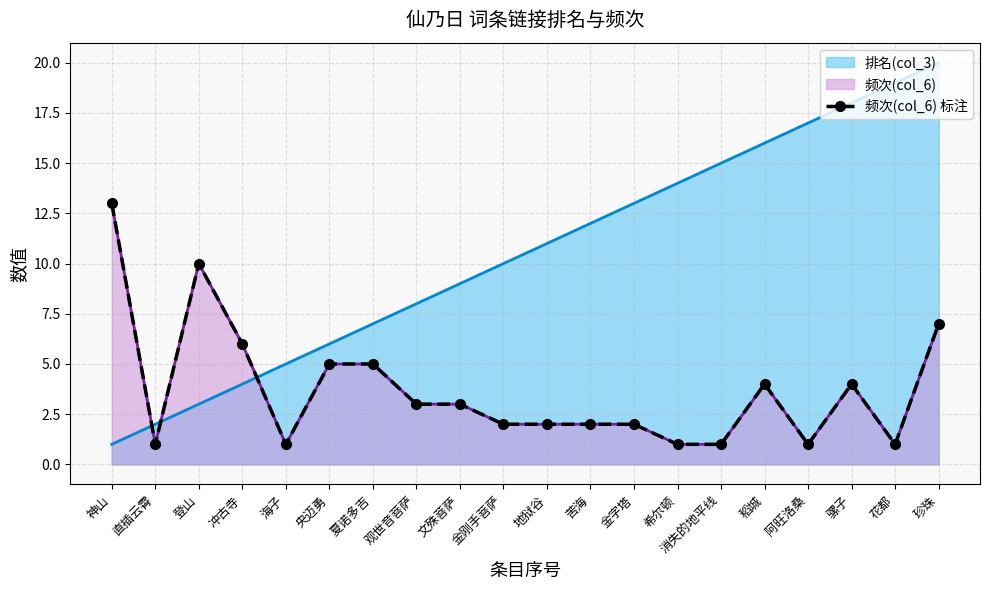

The value at 苦海 is 2. True or false?

True